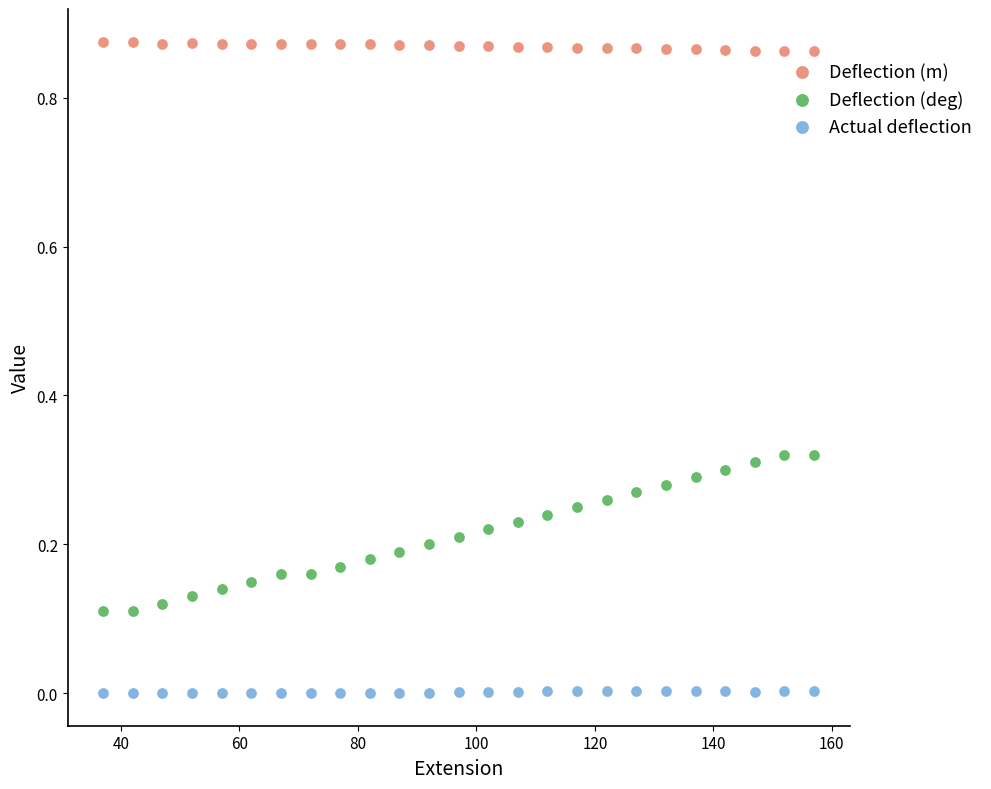

Which series has the widest spread of Y values?

Deflection (deg)